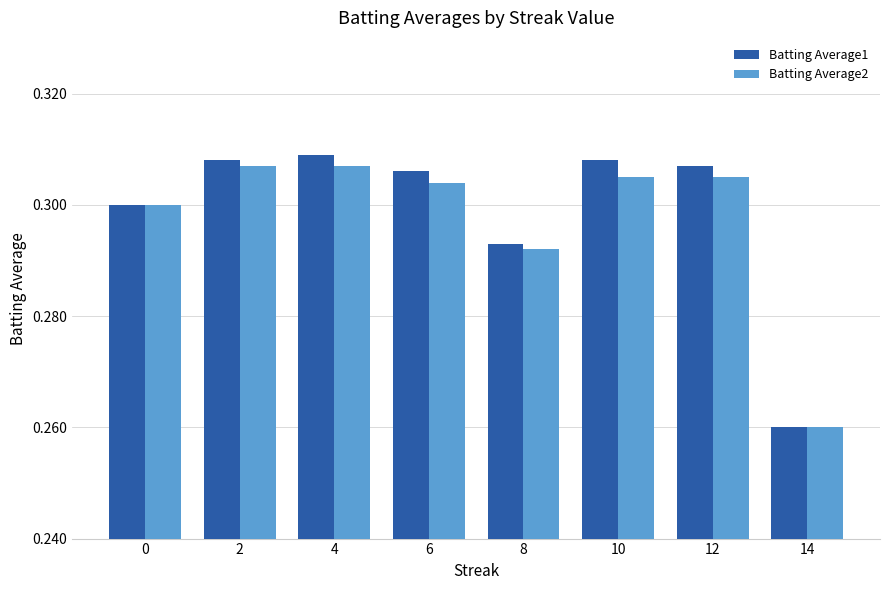

The Batting Average1 series shows 0.3 at 2. True or false?

True